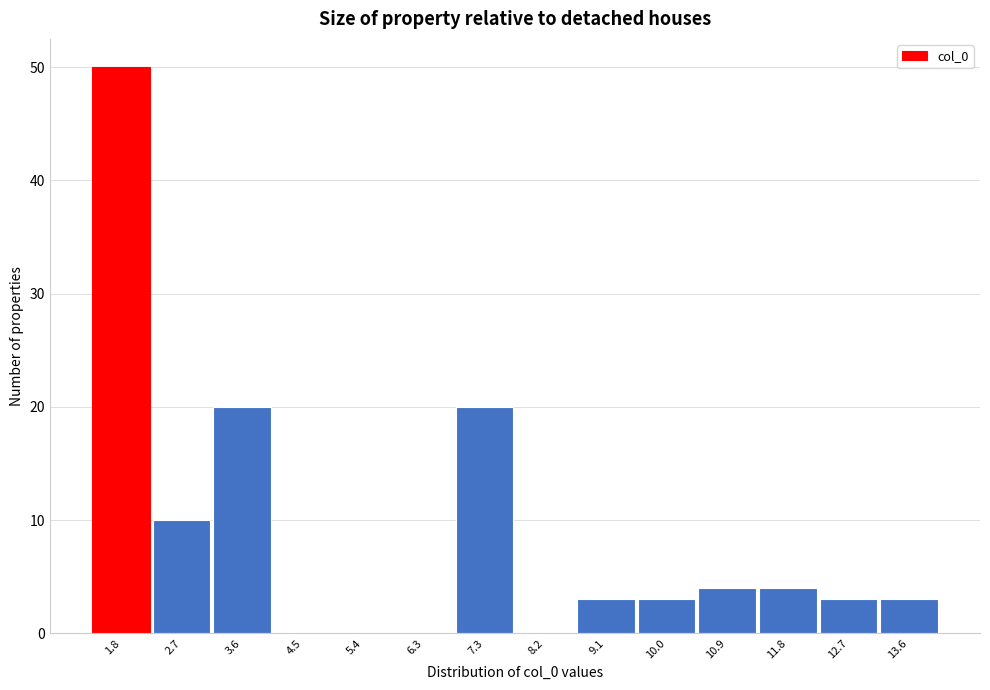

Reading left to right, list every bar in this chart as the range it spans on the x-axis followed by its height. Neither the bar edges nor the heights are printed on the chart, so give them approximately, as read against the axes.

1.3 to 2.2: 50
2.2 to 3.2: 10
3.2 to 4.1: 20
4.1 to 5.0: 0
5.0 to 5.9: 0
5.9 to 6.8: 0
6.8 to 7.7: 20
7.7 to 8.6: 0
8.6 to 9.5: 3
9.5 to 10.5: 3
10.5 to 11.4: 4
11.4 to 12.3: 4
12.3 to 13.2: 3
13.2 to 14.1: 3